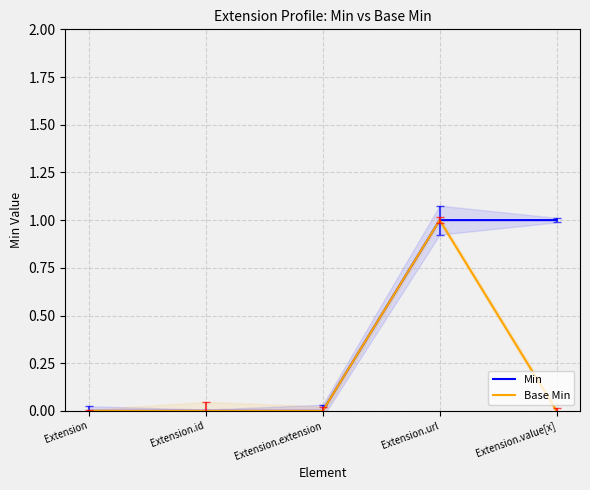

Does the chart have visible grid lines?

Yes